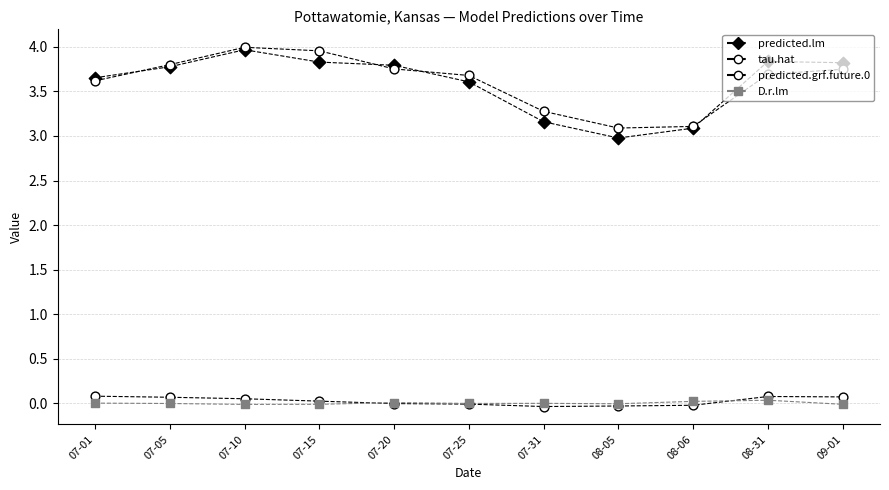

How many lines are shown in the chart?

4